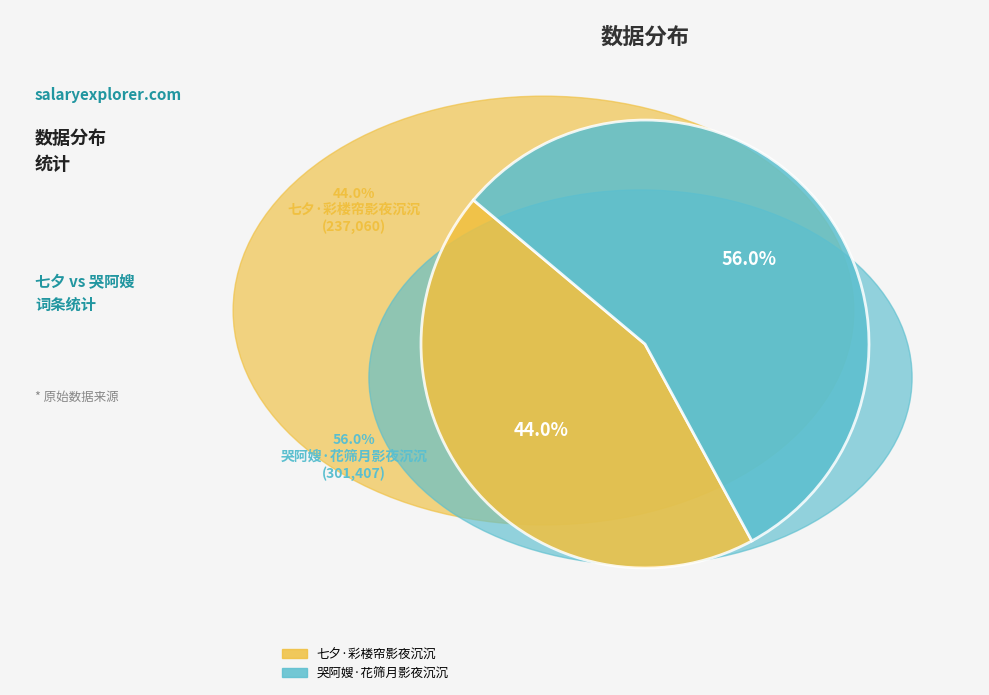

What percentage do 七夕·彩楼帘影夜沉沉 and 哭阿嫂·花筛月影夜沉沉 together represent?

100.0%